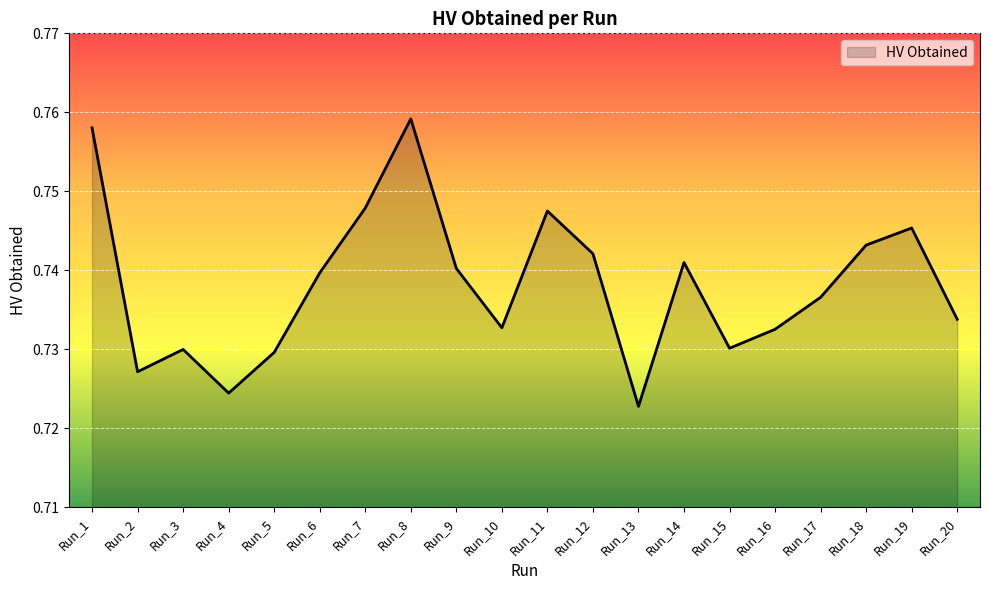

At which category does the data reach its first local peak?

Run_3